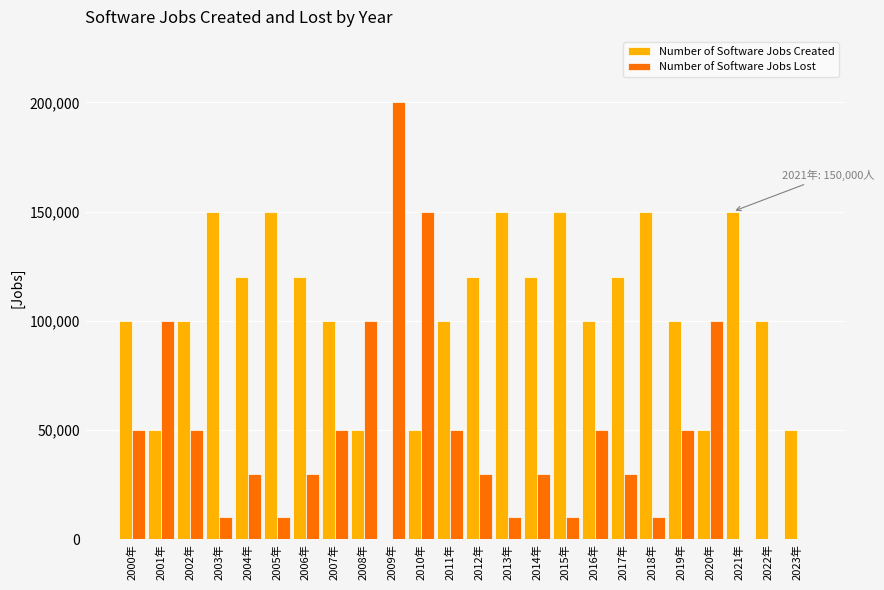

Reading left to right, transcribe all the data shown in this chart.

Number of Software Jobs Created: 100000	50000	100000	150000	120000	150000	120000	100000	50000	0	50000	100000	120000	150000	120000	150000	100000	120000	150000	100000	50000	150000	100000	50000
Number of Software Jobs Lost: 50000	100000	50000	10000	30000	10000	30000	50000	100000	200000	150000	50000	30000	10000	30000	10000	50000	30000	10000	50000	100000	0	0	0